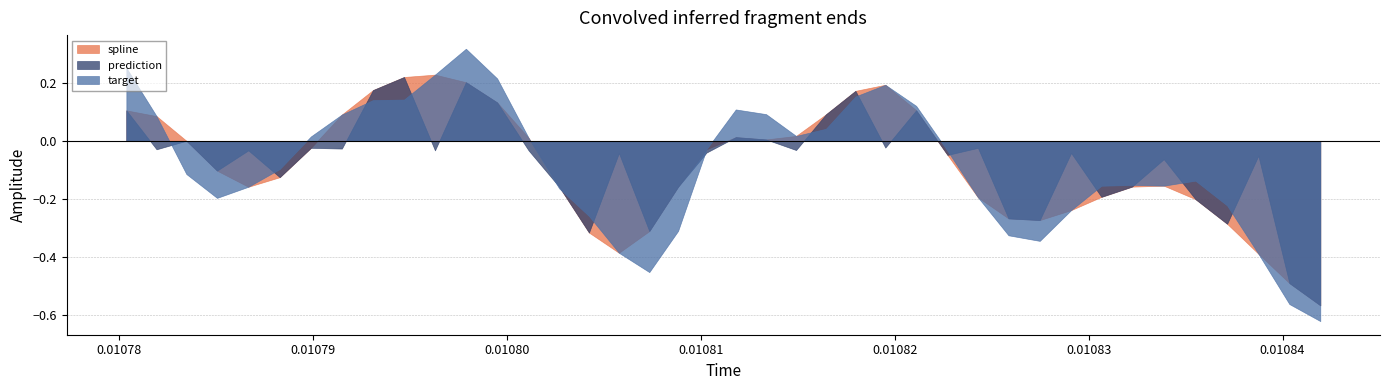

Rank the series at 39 from lowest to highest value.

target, spline, prediction